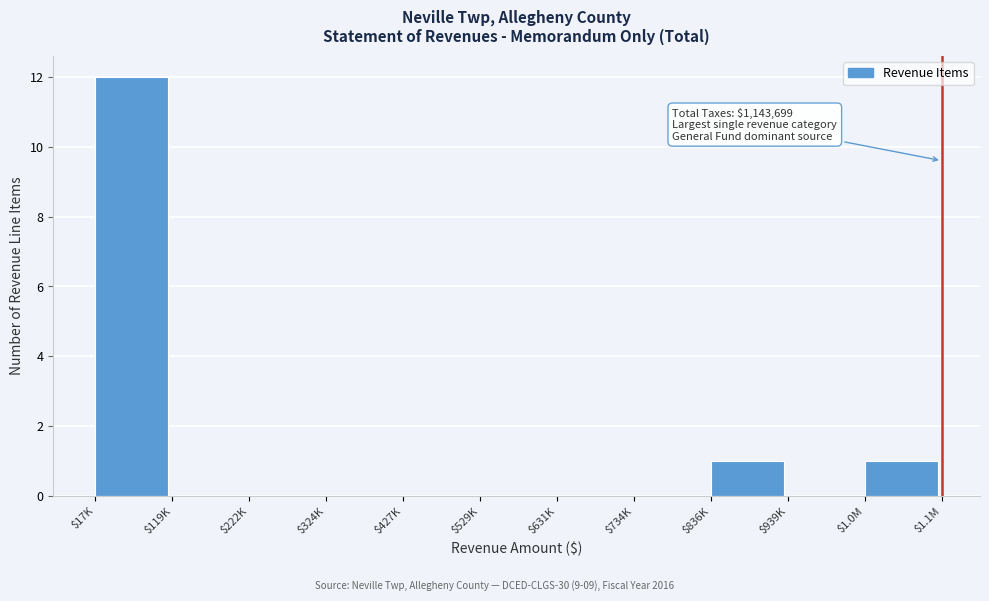

What is the greatest value displayed?

12